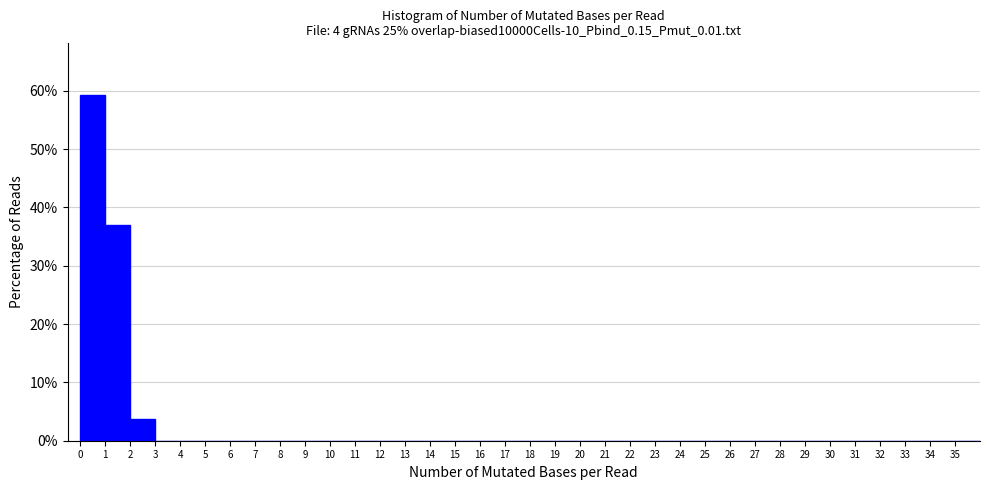

Reading left to right, list every bar in this chart as the range it spans on the x-axis followed by its height. The values are not printed on the chart, so give them approximately, as read against the axis.

0 to 1: 59
1 to 2: 37
2 to 3: 4
3 to 4: 0
4 to 5: 0
5 to 6: 0
6 to 7: 0
7 to 8: 0
8 to 9: 0
9 to 10: 0
10 to 11: 0
11 to 12: 0
12 to 13: 0
13 to 14: 0
14 to 15: 0
15 to 16: 0
16 to 17: 0
17 to 18: 0
18 to 19: 0
19 to 20: 0
20 to 21: 0
21 to 22: 0
22 to 23: 0
23 to 24: 0
24 to 25: 0
25 to 26: 0
26 to 27: 0
27 to 28: 0
28 to 29: 0
29 to 30: 0
30 to 31: 0
31 to 32: 0
32 to 33: 0
33 to 34: 0
34 to 35: 0
35 to 36: 0